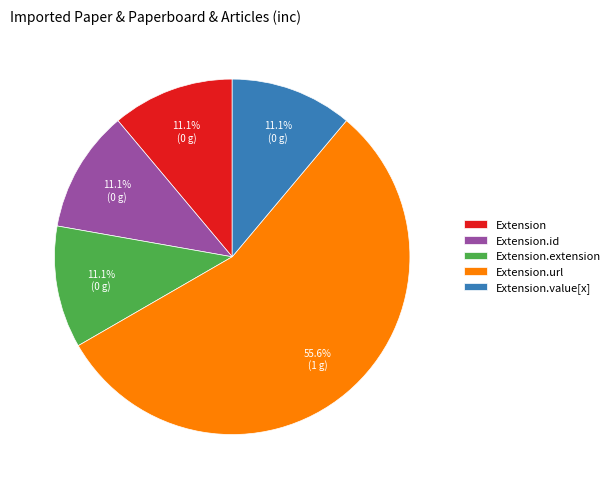

How many slices are in this pie chart?

5